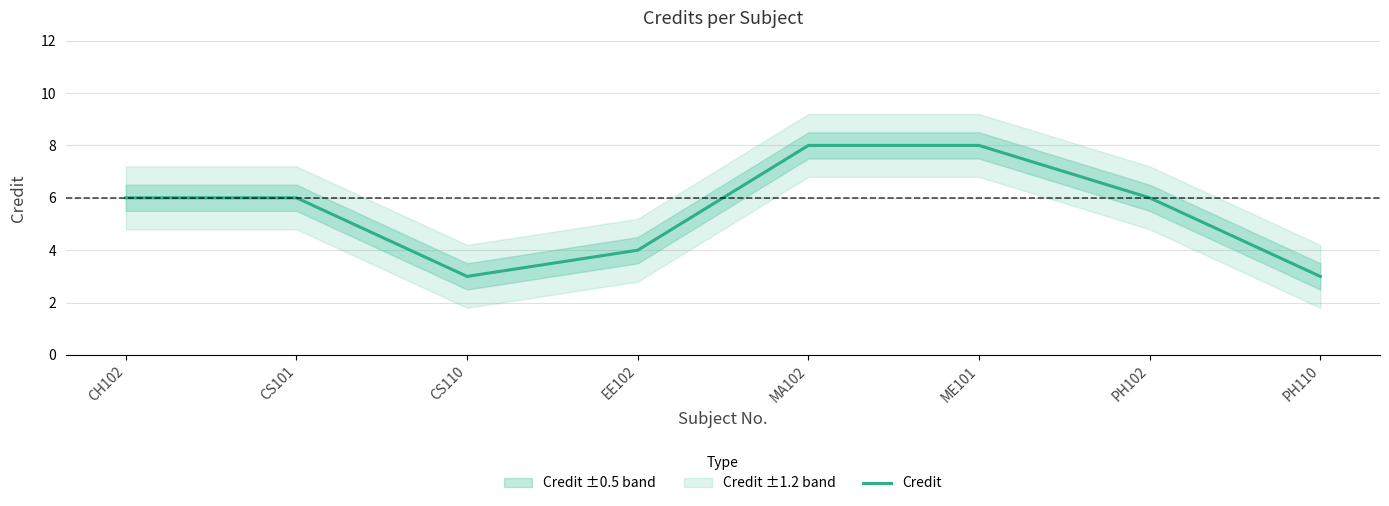

What is the difference between the maximum and minimum values?

5